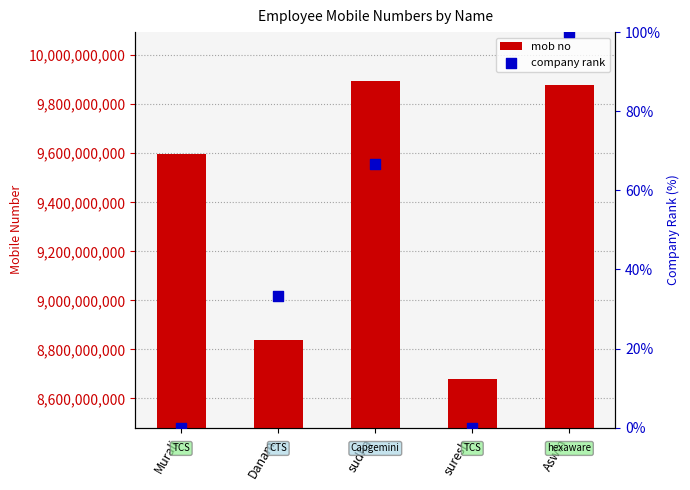

What is the total value across all series at suresh?

8681052938.0